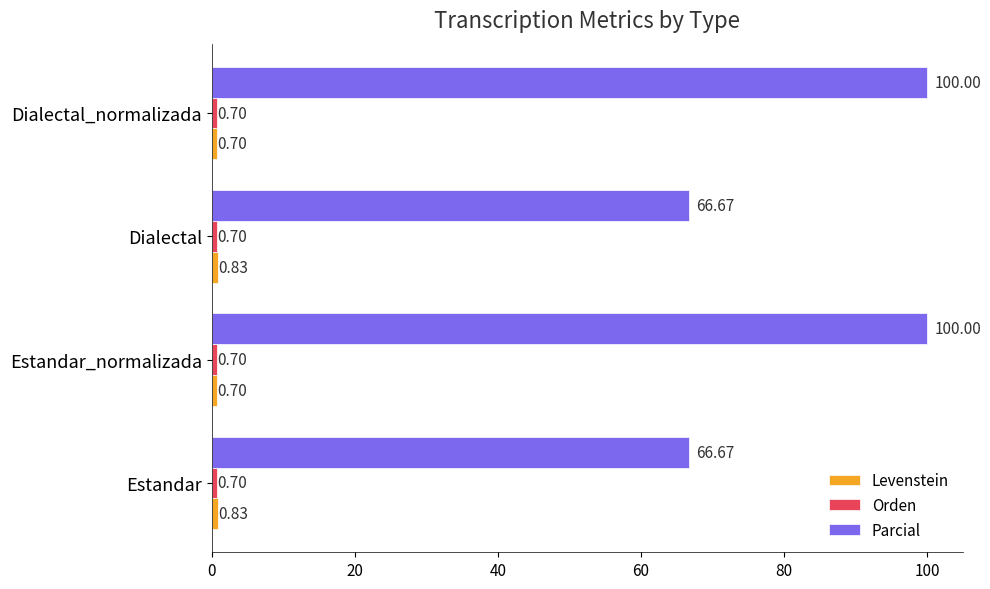

What is the difference between the highest and lowest values at Dialectal_normalizada?

99.3